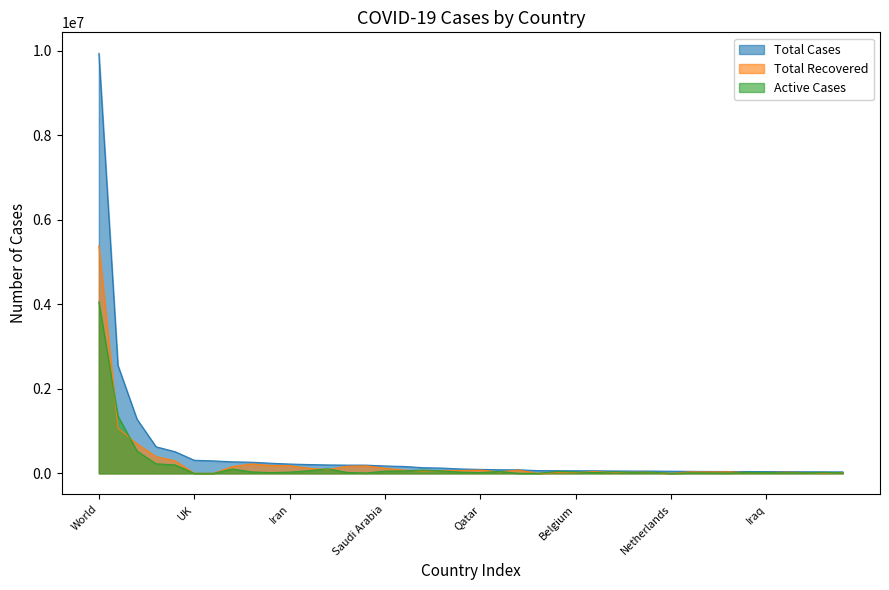

At which category is the sum across all series the highest?

World